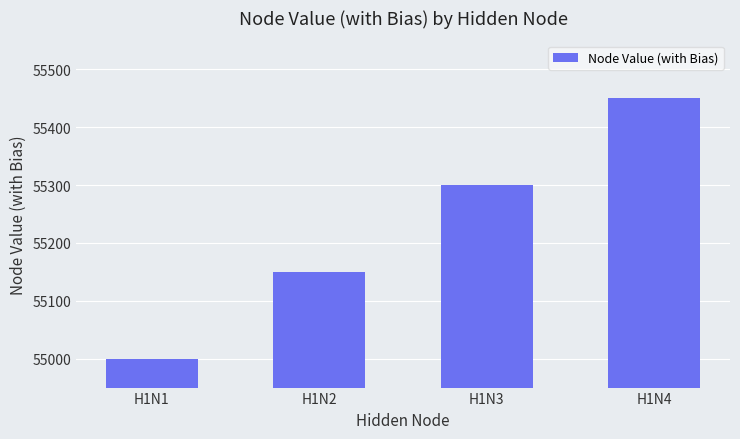

How many bars are there in total?

4